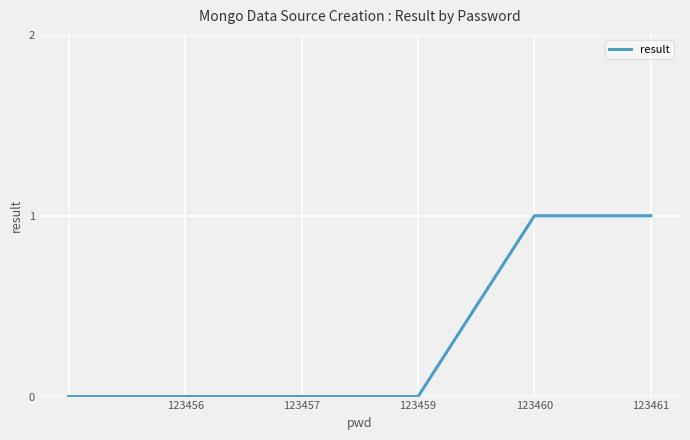

True or false: the data has more than 2 interior local peaks.

False